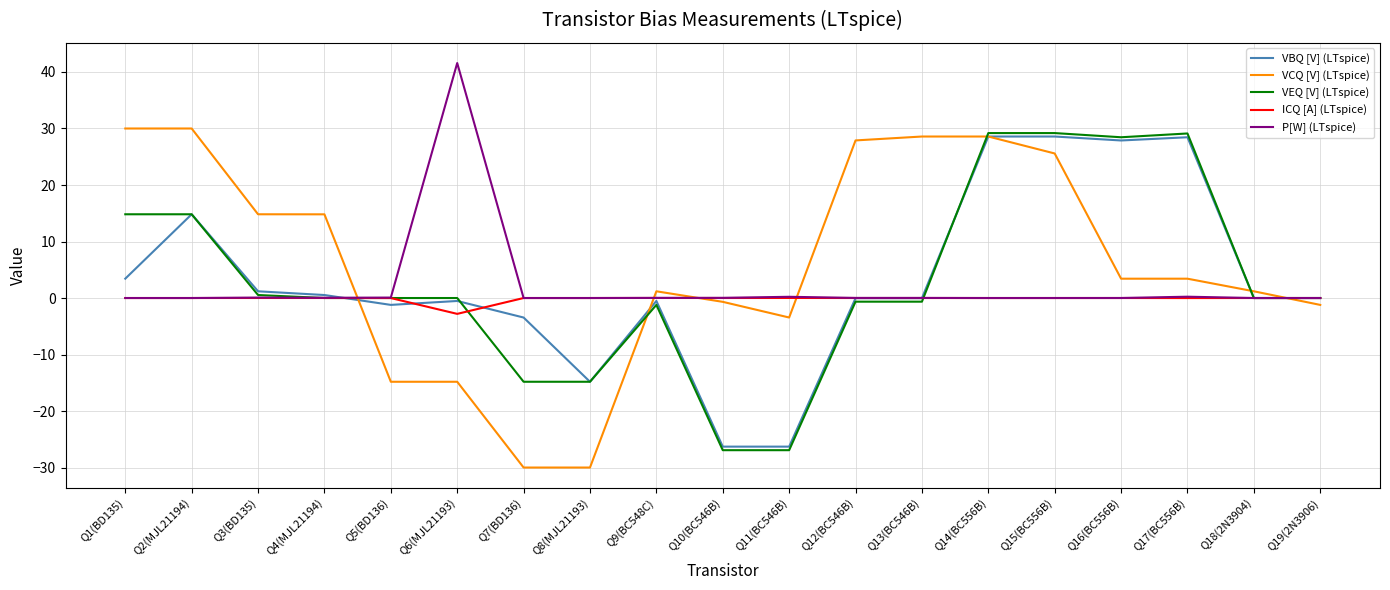

True or false: VBQ [V] (LTspice) has a value of 28.4 at Q17(BC556B).

True